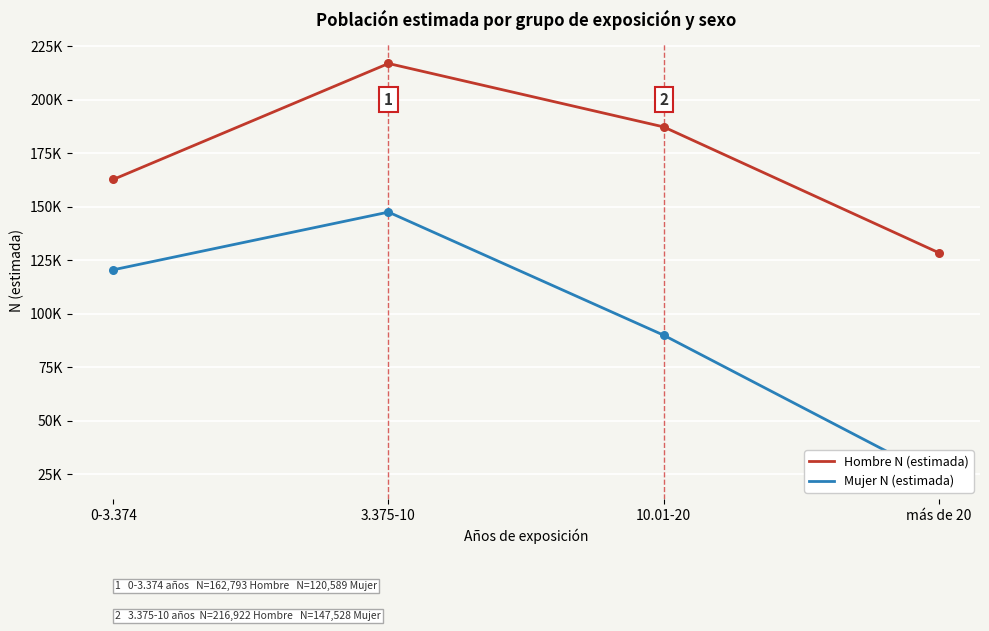

Is the value of Hombre N (estimada) at 0-3.374 greater than the value of Mujer N (estimada) at más de 20?

Yes